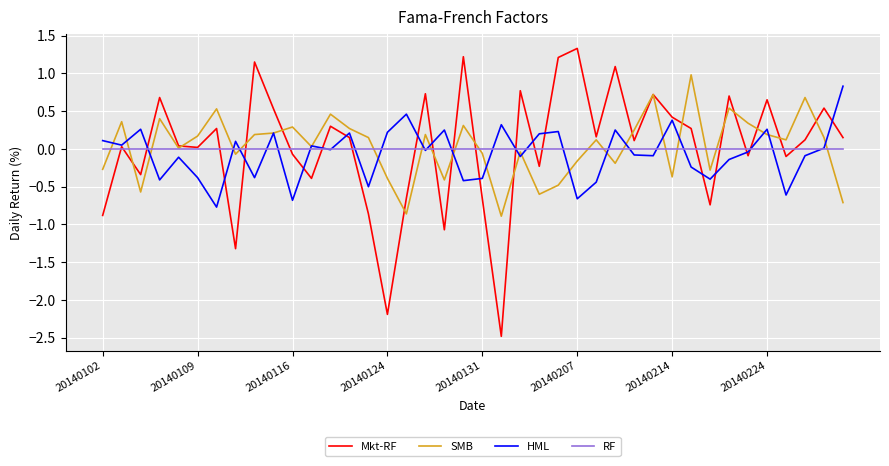

What is the greatest value displayed?

1.3